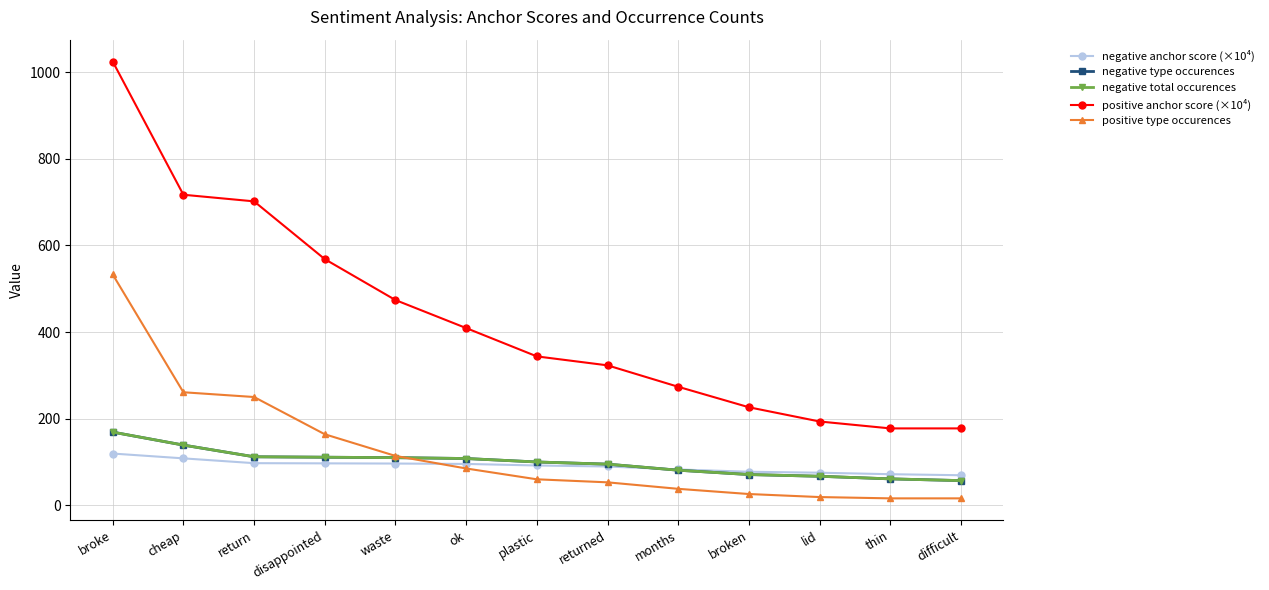

True or false: negative anchor score (×10⁴) and positive type occurences cross at least once.

True